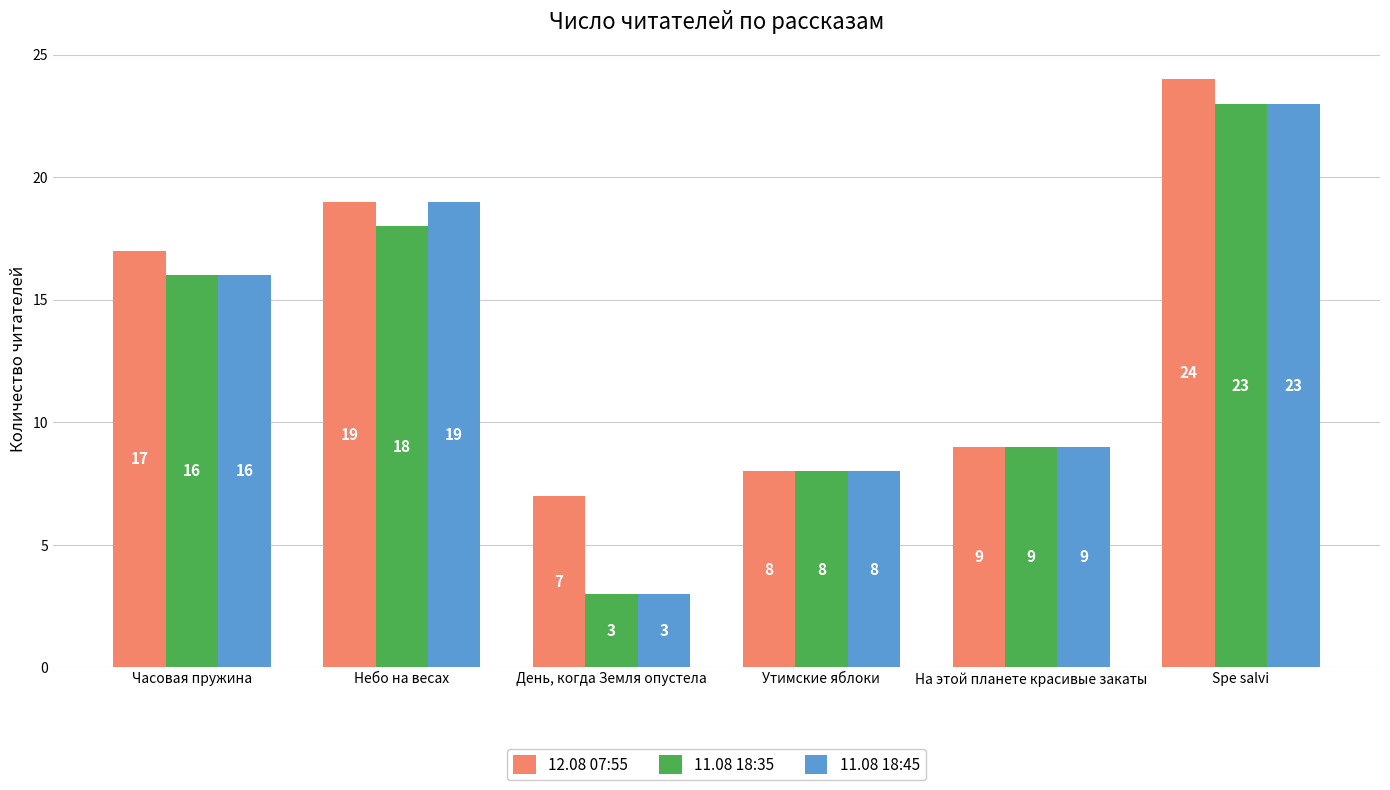

At which label does 12.08 07:55 reach its peak?

Spe salvi